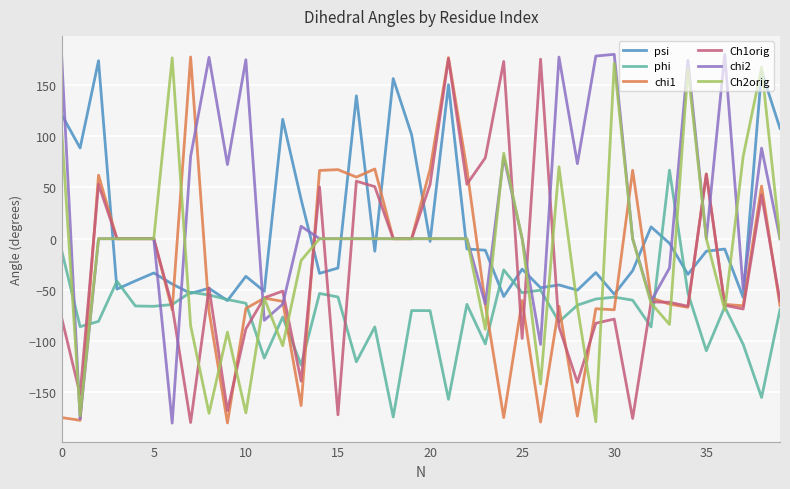

How many lines are shown in the chart?

6